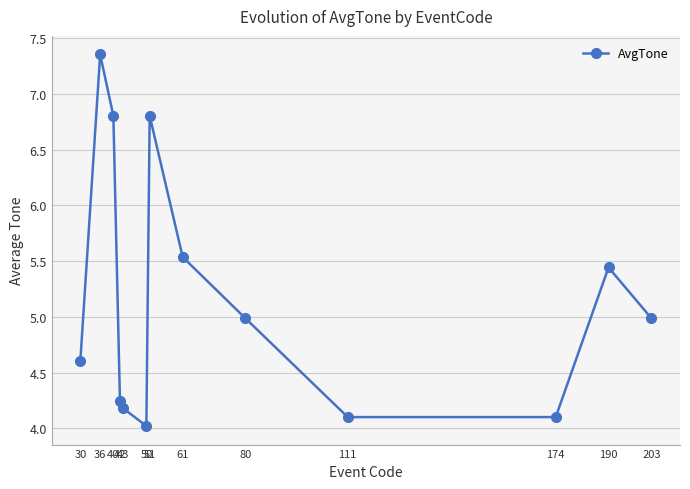

True or false: the data has more than 0 interior local peaks.

True